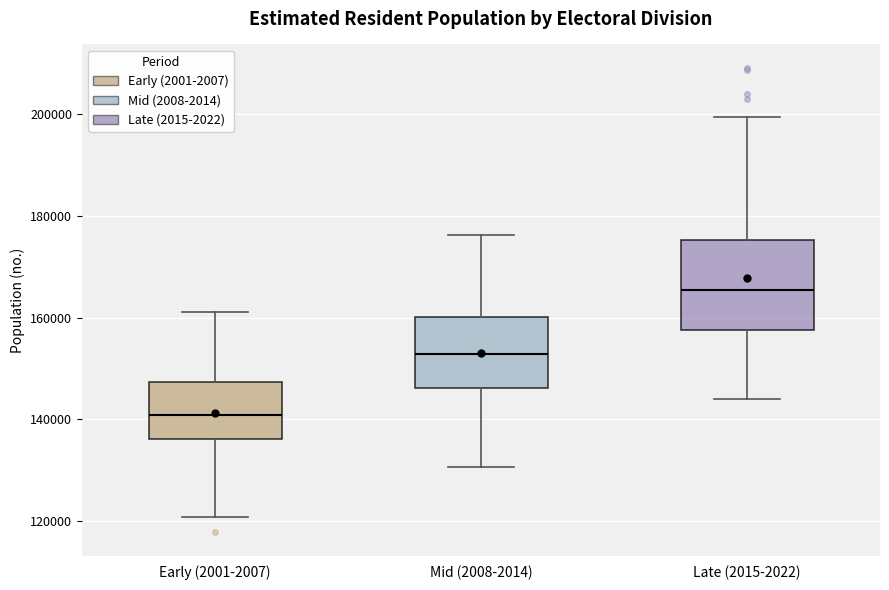

Reading left to right, read every box against the y-axis: the position of its median line, the range the box covers, and the ends of its whiskers. The values are not printed on the chart, so give them approximately, as read against the axis.

Early (2001-2007): median 140000, box 136000 to 148000, whiskers 120000 to 162000
Mid (2008-2014): median 152000, box 146000 to 160000, whiskers 130000 to 176000
Late (2015-2022): median 166000, box 158000 to 176000, whiskers 144000 to 200000